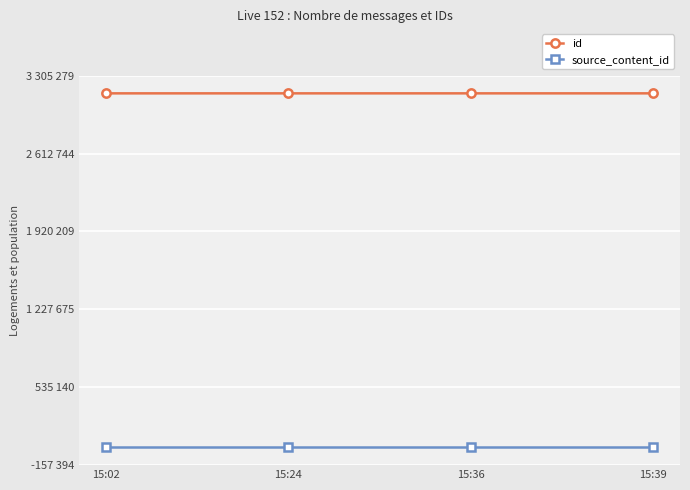

Which series has the largest total across all categories?

id